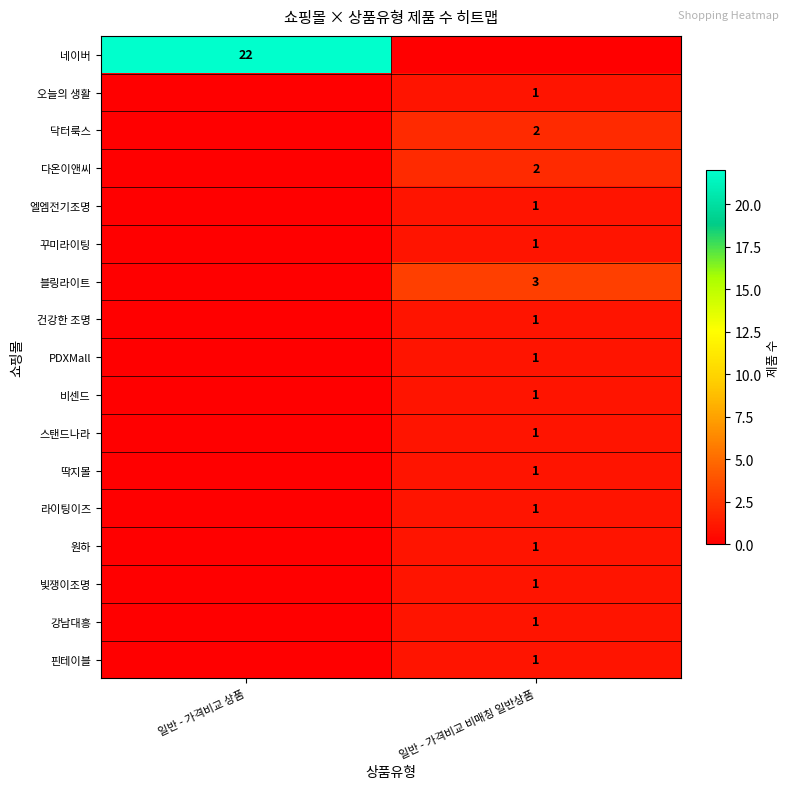

The 강남대흥 series shows 1 at 일반 - 가격비교 비매칭 일반상품. True or false?

True